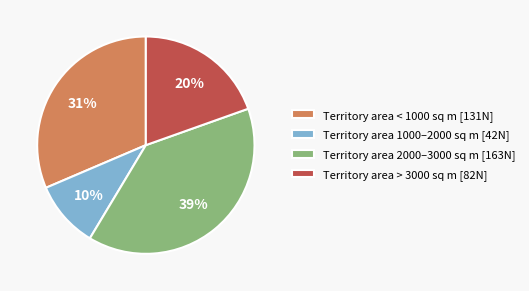

Does any single category account for the majority?

No